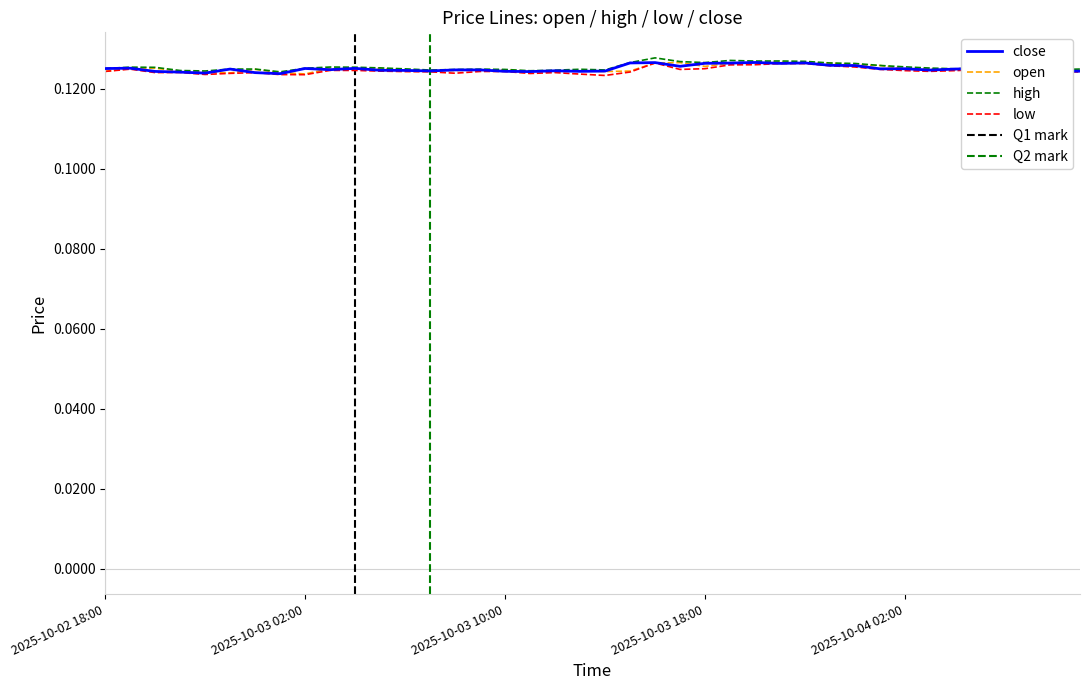

What is the sum of the high values at 2025-10-03 20:00 and 2025-10-03 22:00?

0.3